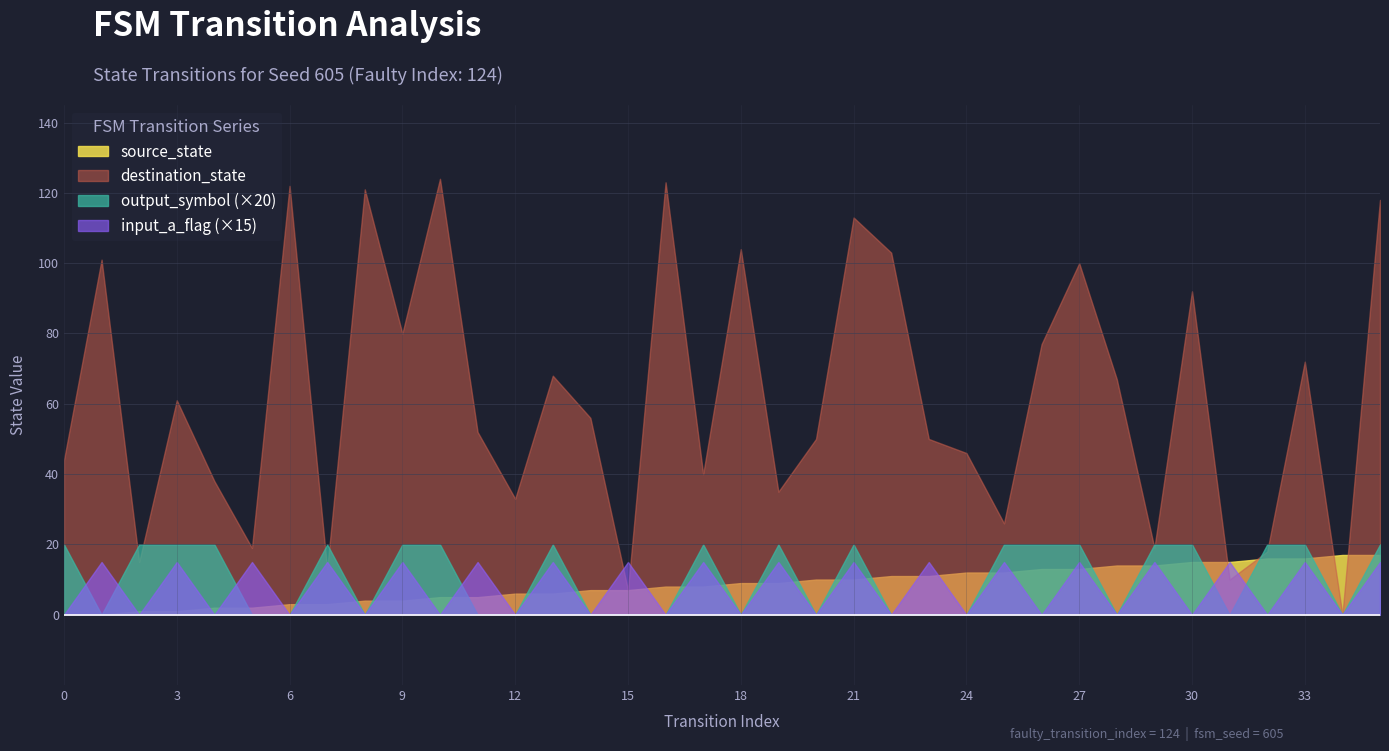

Which has a higher value, 3 or 26?

26